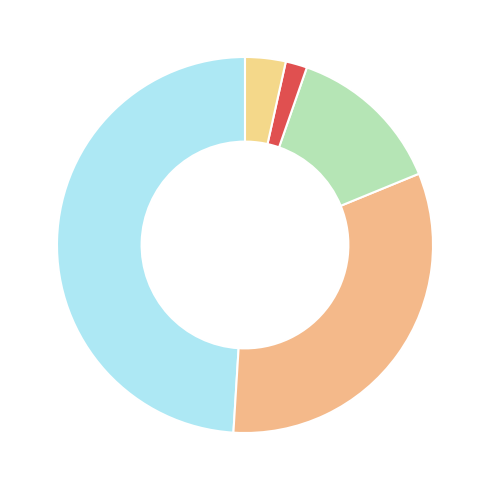

How many slices are in this pie chart?

5